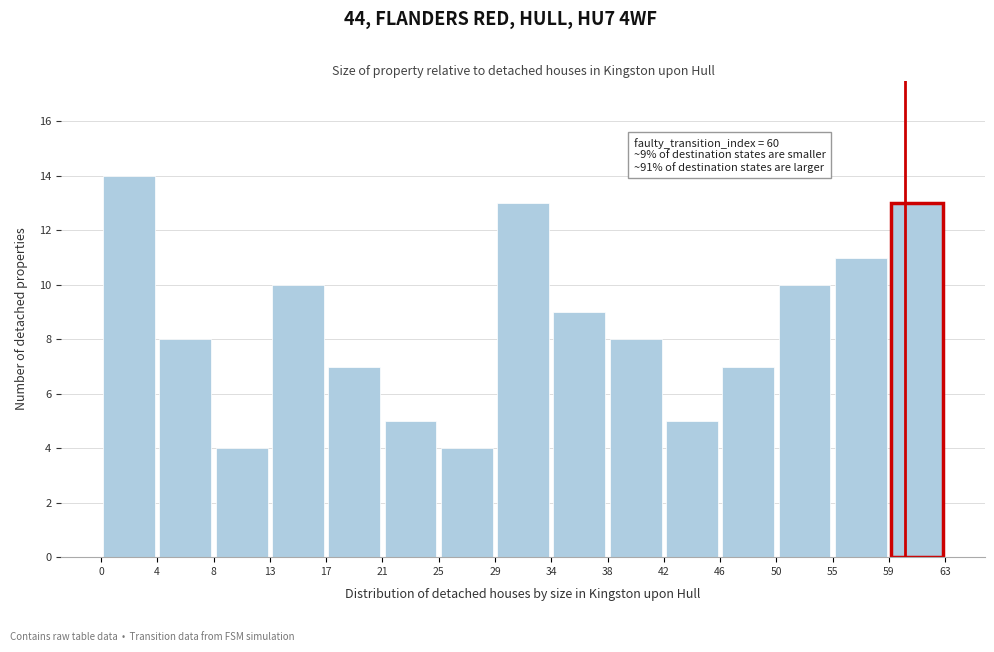

Which range on the x-axis has the tallest bar?

0 to 4